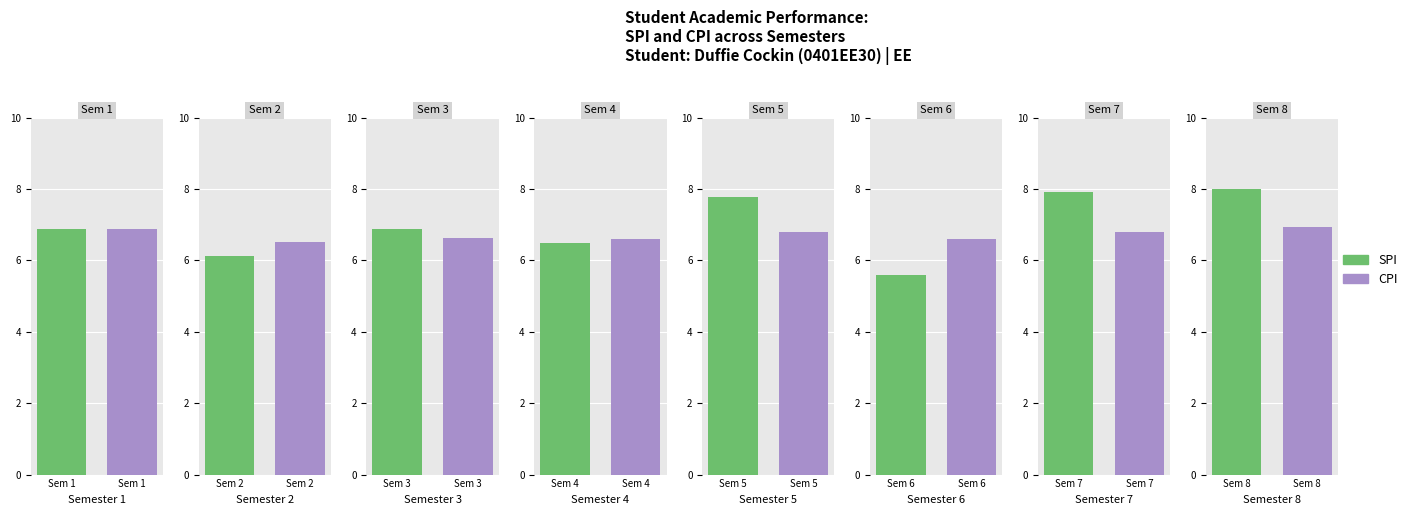

Reading left to right, list all the values displayed in this chart.

SPI: 1=6.9	2=6.1	3=6.9	4=6.5	5=7.8	6=5.6	7=7.9	8=8.0
CPI: 1=6.9	2=6.5	3=6.6	4=6.6	5=6.8	6=6.6	7=6.8	8=6.9